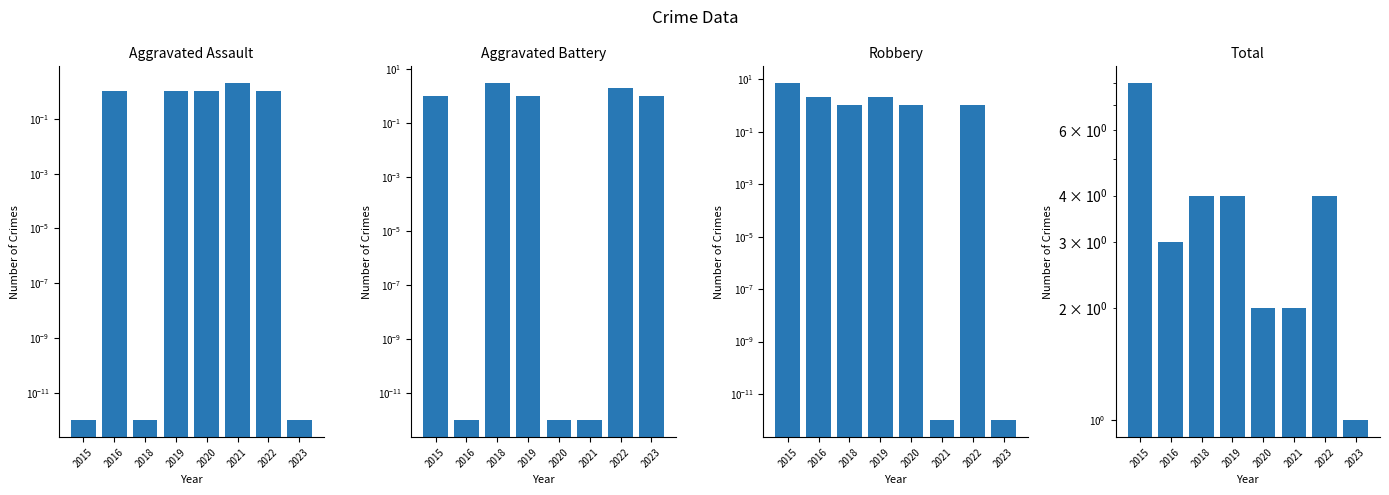

How many data points in Total are above 4?

1